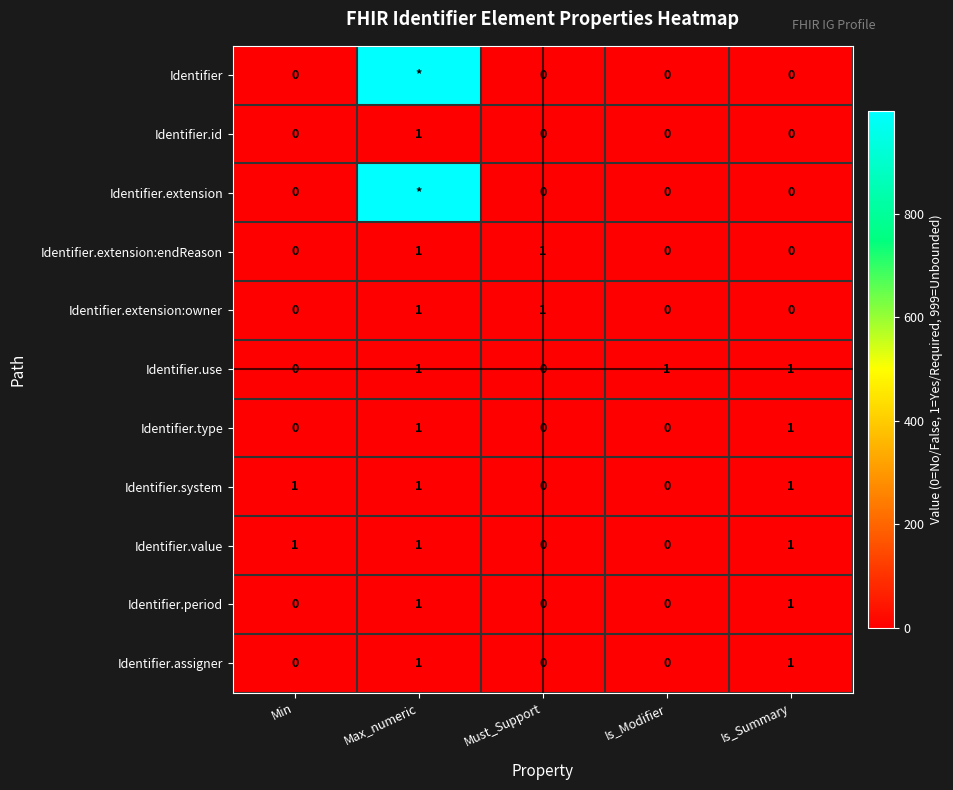

True or false: Identifier.period has a value of 0 at Min.

True